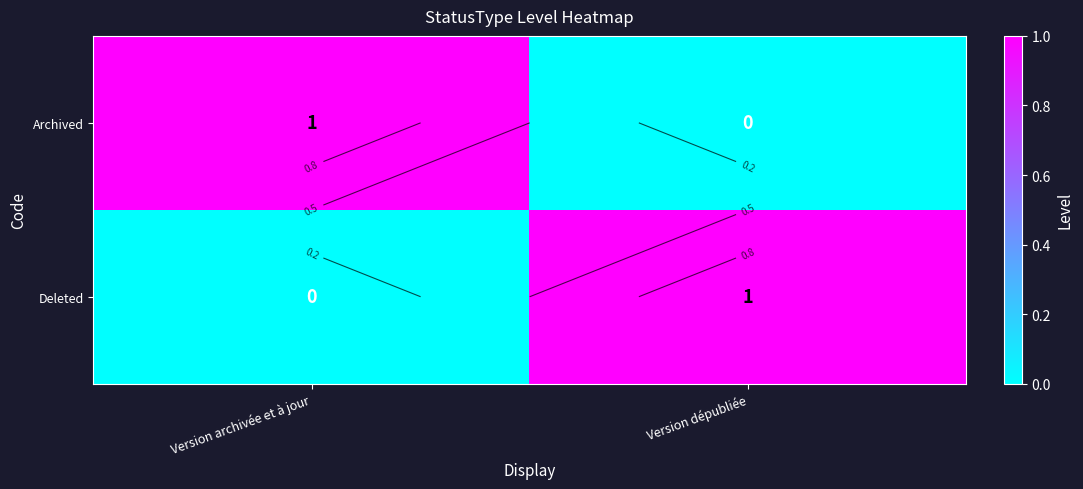

Rank the series by their maximum value, from lowest to highest.

Archived, Deleted